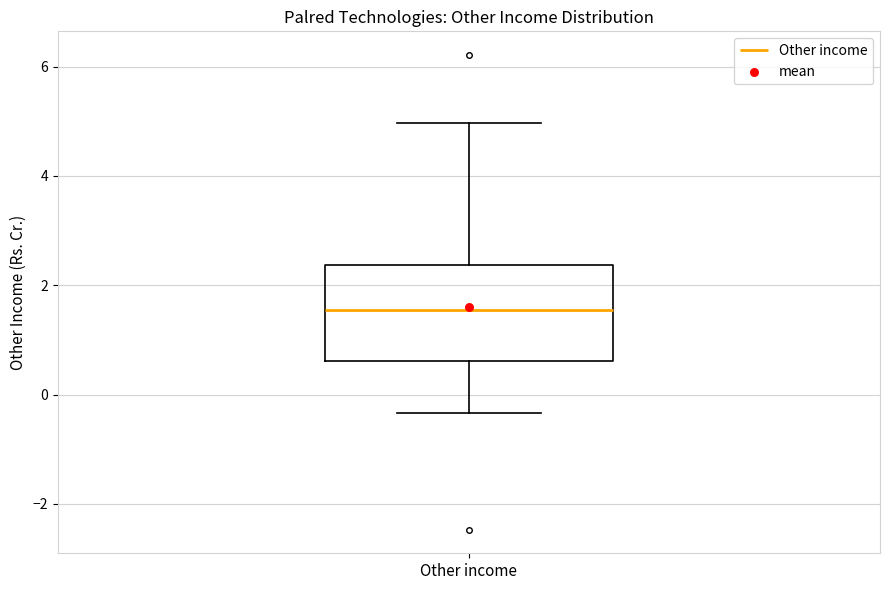

Read this box plot against the y-axis: the position of the median line, the range covered by the box, and the ends of both whiskers. The values are not printed on the chart, so give them approximately, as read against the axis.

median 1.6, box 0.6 to 2.4, whiskers -0.4 to 5.0